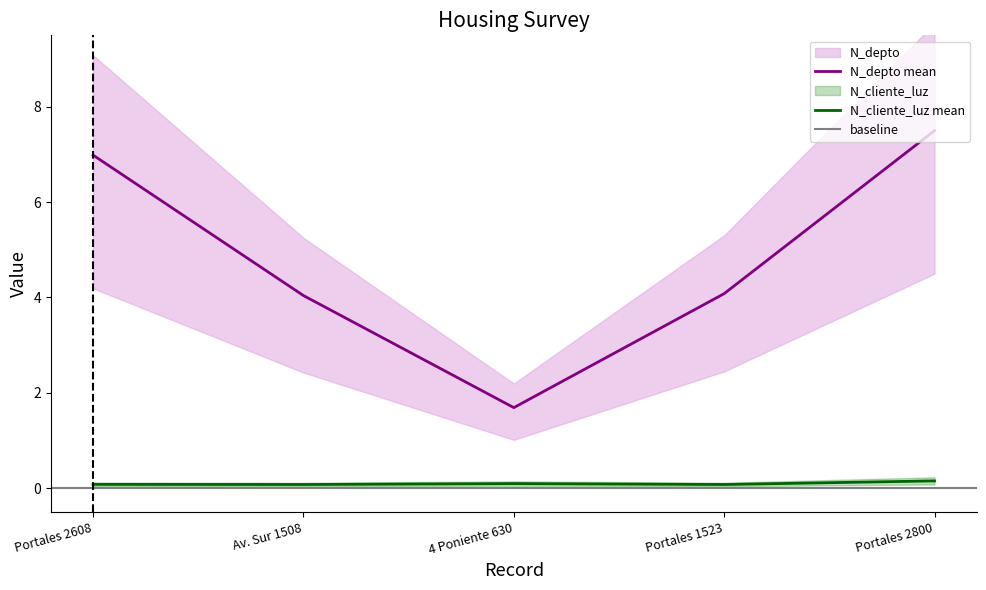

The value of N_cliente_luz at Portales 1523 is 0.1. True or false?

True